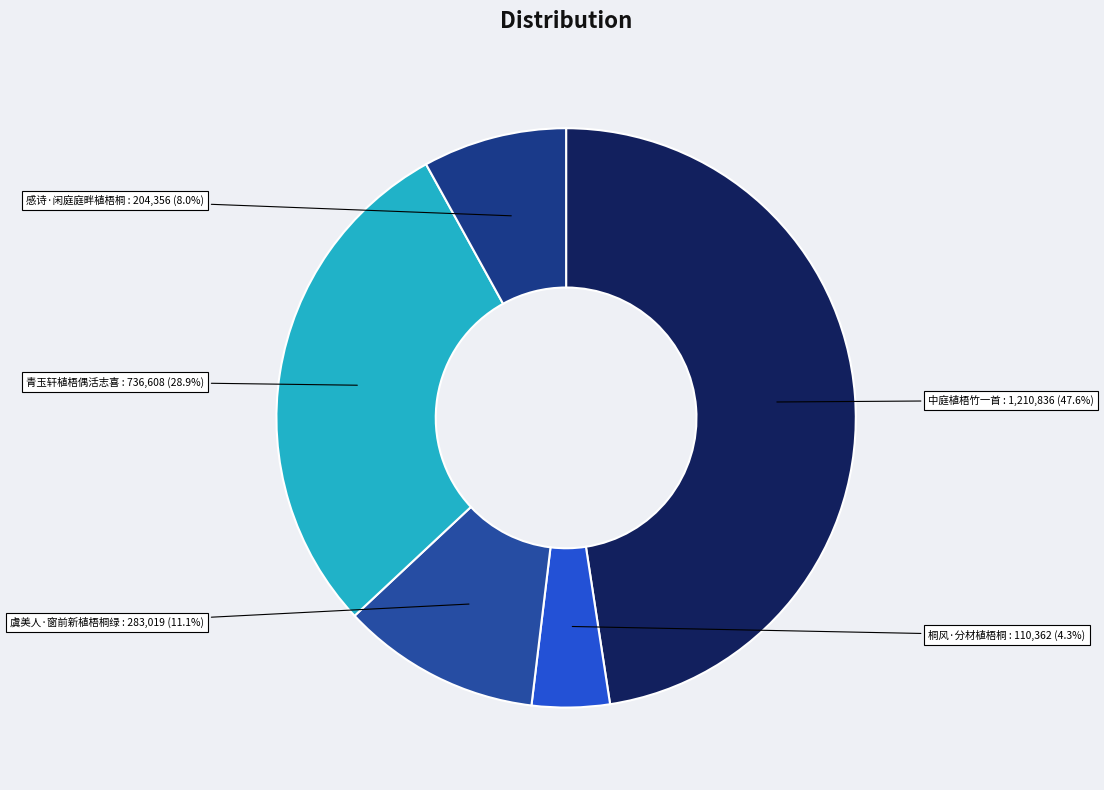

Between 虞美人·窗前新植梧桐绿 and 中庭植梧竹一首, which is larger?

中庭植梧竹一首